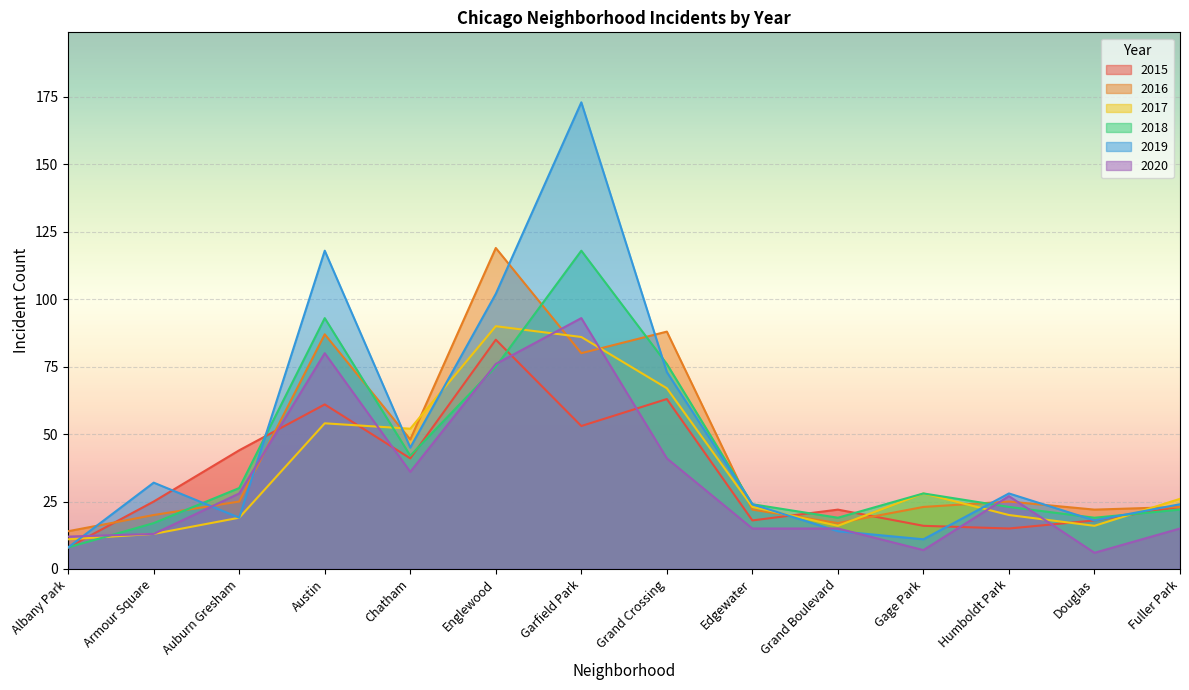

What is the sum of all 2020 values?

464